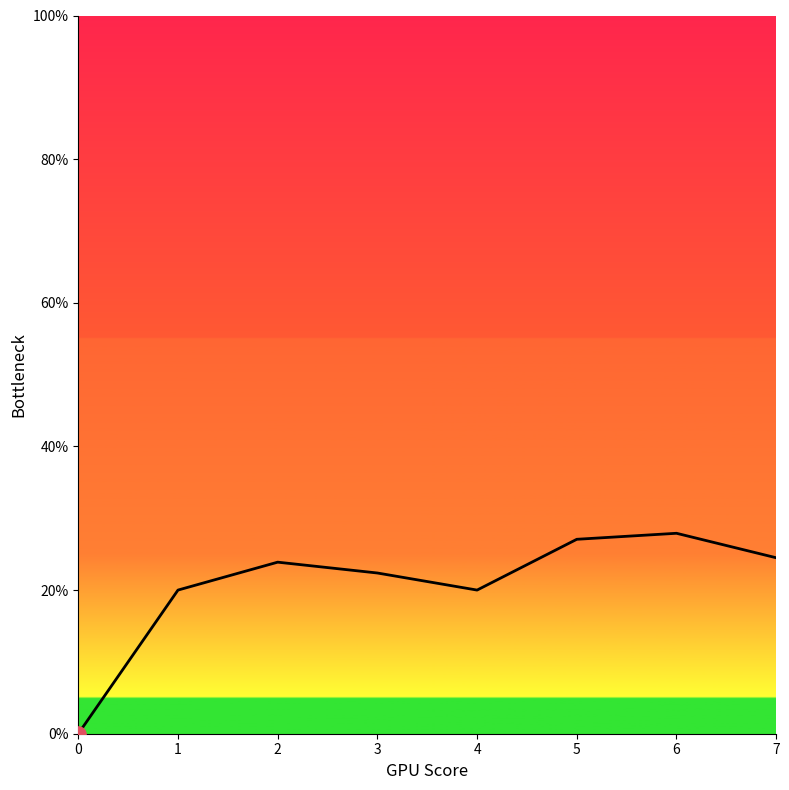

What is the ratio of the value at 5 to the value at 4?

1.4